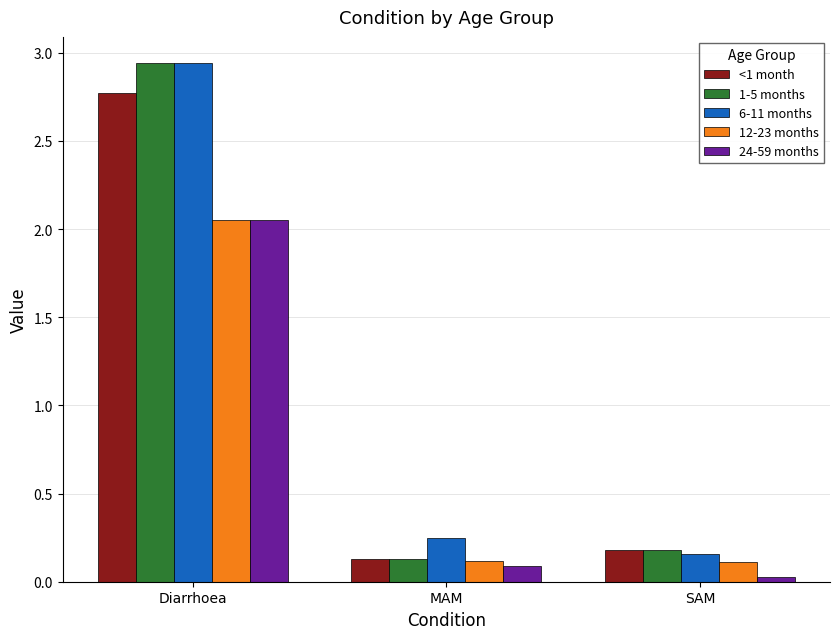

Is it true that 12-23 months equals 0.1 at SAM?

True